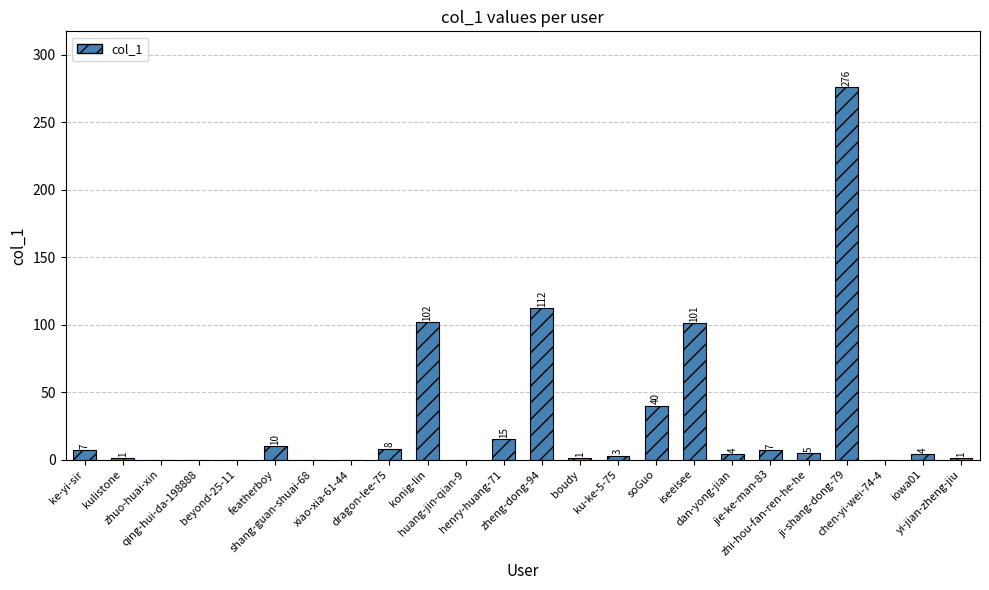

What is the sum of all values?

697